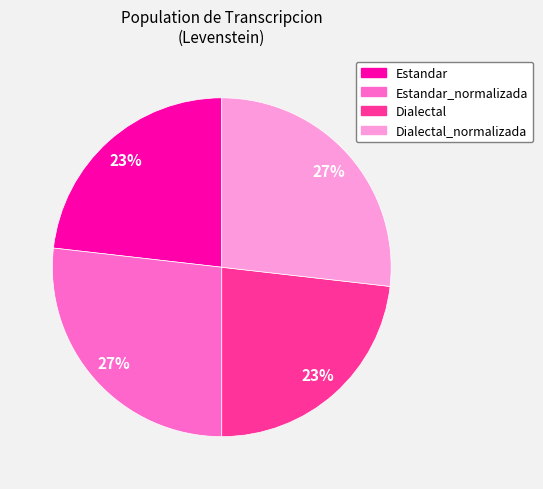

To the nearest percent, what is the difference between the largest and smallest slice percentages?

4%